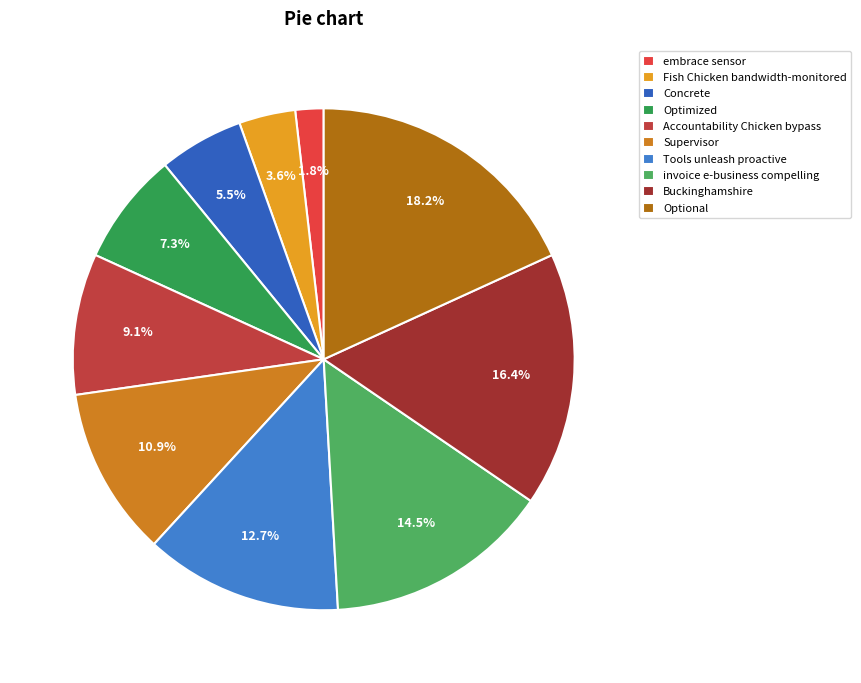

Is it true that Optional is 18% of the pie?

True